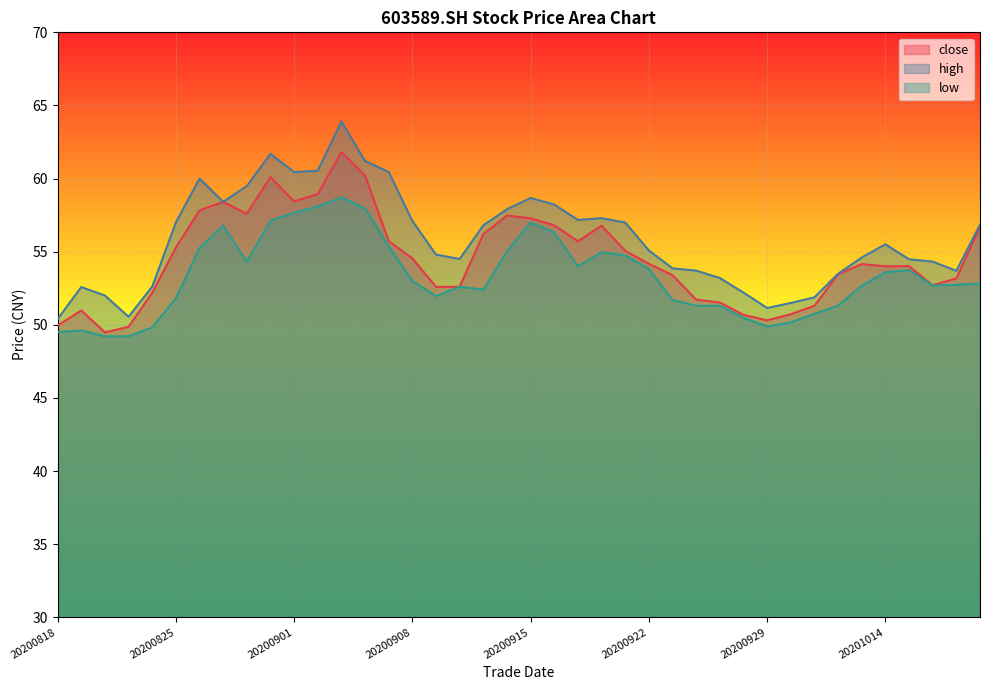

Reading left to right, extract all data points from this chart.

close: 20200818=50.0	20200819=51.0	20200820=49.5	20200821=49.9	20200824=52.2	20200825=55.3	20200826=57.8	20200827=58.4	20200828=57.6	20200831=60.1	20200901=58.4	20200902=58.9	20200903=61.8	20200904=60.2	20200907=55.7	20200908=54.5	20200909=52.6	20200910=52.6	20200911=56.2	20200914=57.5	20200915=57.3	20200916=56.8	20200917=55.7	20200918=56.8	20200921=55.1	20200922=54.2	20200923=53.4	20200924=51.7	20200925=51.5	20200928=50.7	20200929=50.3	20200930=50.7	20201009=51.3	20201012=53.5	20201013=54.1	20201014=54.0	20201015=54.0	20201016=52.7	20201019=53.2	20201020=56.7
high: 20200818=50.4	20200819=52.6	20200820=52.0	20200821=50.5	20200824=52.6	20200825=57.0	20200826=60.0	20200827=58.4	20200828=59.5	20200831=61.7	20200901=60.4	20200902=60.5	20200903=63.9	20200904=61.2	20200907=60.5	20200908=57.1	20200909=54.8	20200910=54.5	20200911=56.8	20200914=57.9	20200915=58.7	20200916=58.2	20200917=57.2	20200918=57.3	20200921=57.0	20200922=55.1	20200923=53.9	20200924=53.7	20200925=53.2	20200928=52.2	20200929=51.1	20200930=51.5	20201009=51.9	20201012=53.5	20201013=54.6	20201014=55.5	20201015=54.5	20201016=54.3	20201019=53.7	20201020=56.8
low: 20200818=49.5	20200819=49.6	20200820=49.2	20200821=49.2	20200824=49.8	20200825=51.8	20200826=55.2	20200827=56.8	20200828=54.3	20200831=57.1	20200901=57.7	20200902=58.1	20200903=58.7	20200904=58.0	20200907=55.4	20200908=53.0	20200909=52.0	20200910=52.6	20200911=52.4	20200914=55.0	20200915=57.0	20200916=56.3	20200917=54.0	20200918=55.0	20200921=54.7	20200922=53.8	20200923=51.7	20200924=51.3	20200925=51.3	20200928=50.5	20200929=49.9	20200930=50.2	20201009=50.8	20201012=51.3	20201013=52.7	20201014=53.6	20201015=53.7	20201016=52.7	20201019=52.7	20201020=52.8